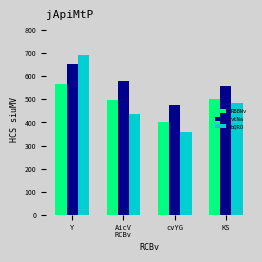

What is the difference between the highest and lowest values at KS?

74